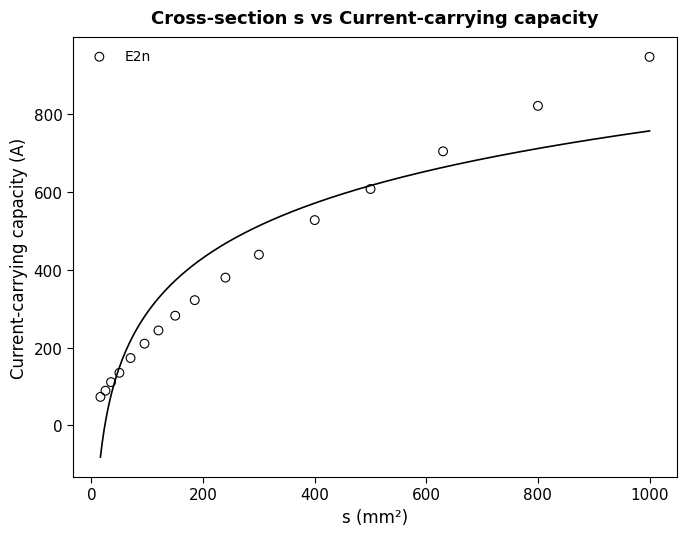

What Y value in the scatter plot is closest to 510?

528